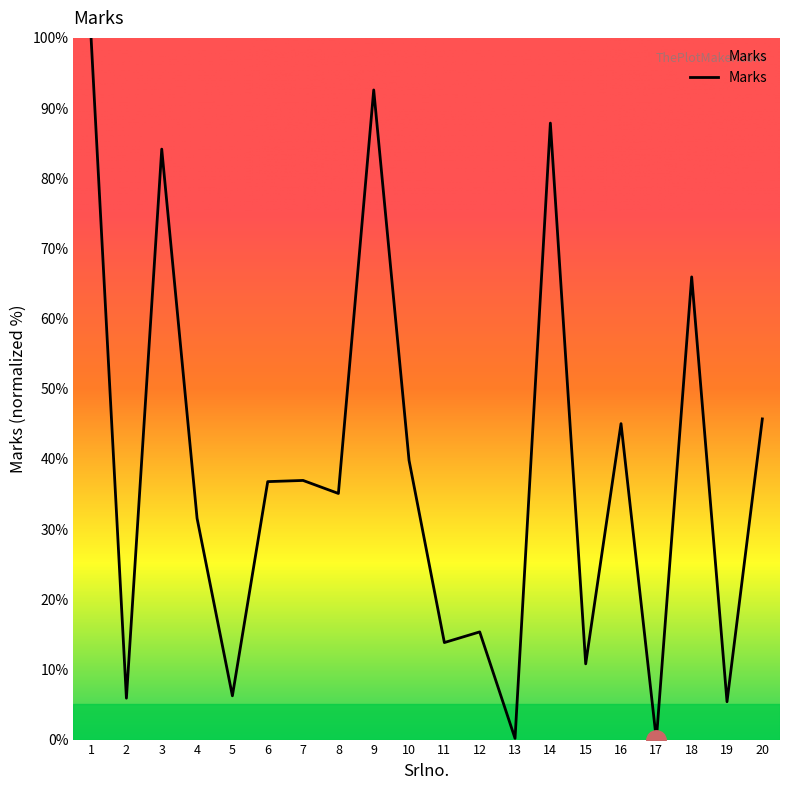

Which label corresponds to the largest value in the chart?

1